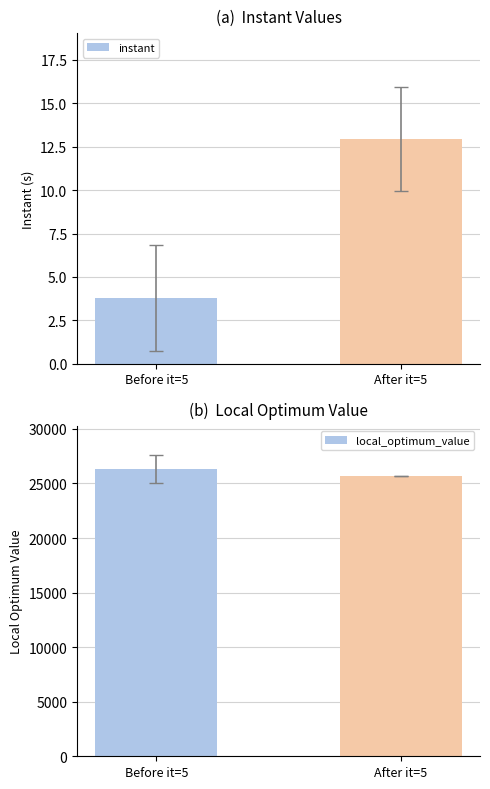

What are all the series names shown in the legend?

instant, local_optimum_value